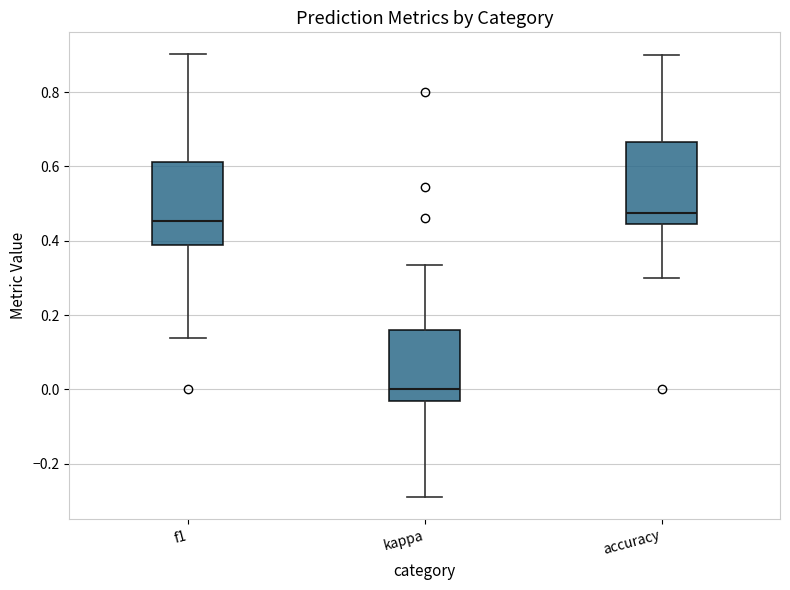

Where does the median line of the box for accuracy sit on the y-axis? The values are not printed on the chart, so give them approximately, as read against the axis.

0.48